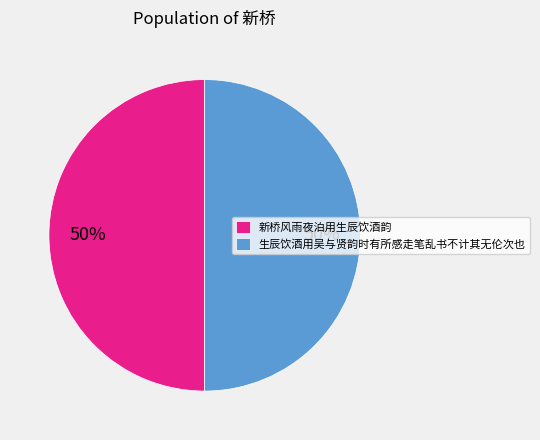

To the nearest percent, what is the combined percentage of 生辰饮酒用吴与贤韵时有所感走笔乱书不计其无伦次也 and 新桥风雨夜泊用生辰饮酒韵?

100%